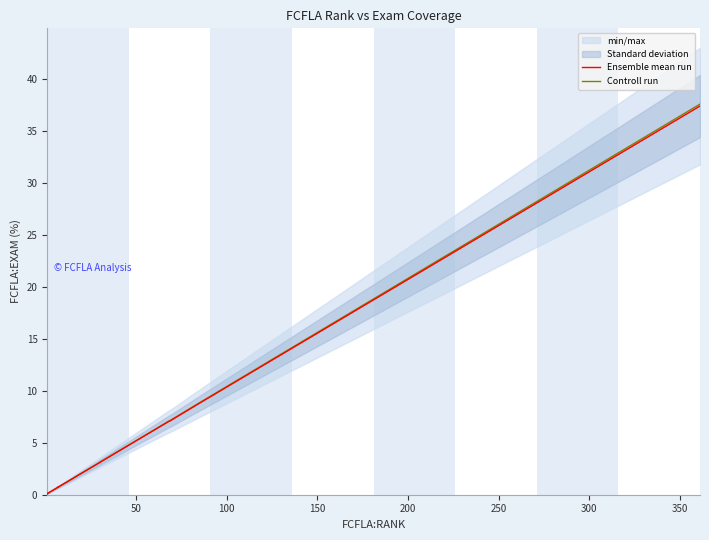

What is the sum of all Ensemble mean run values?

118.1